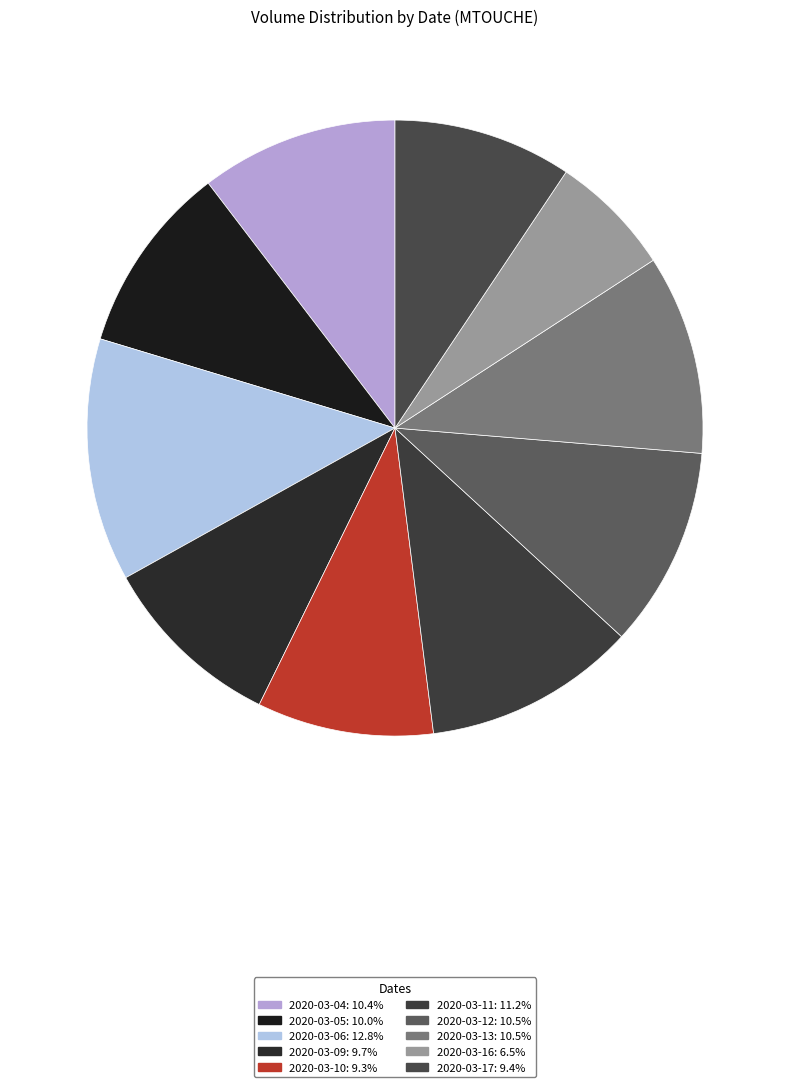

How many slices are in this pie chart?

10